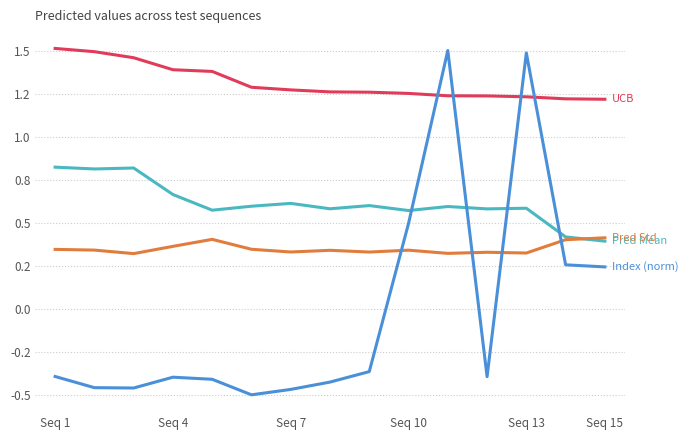

Does the chart have visible grid lines?

Yes